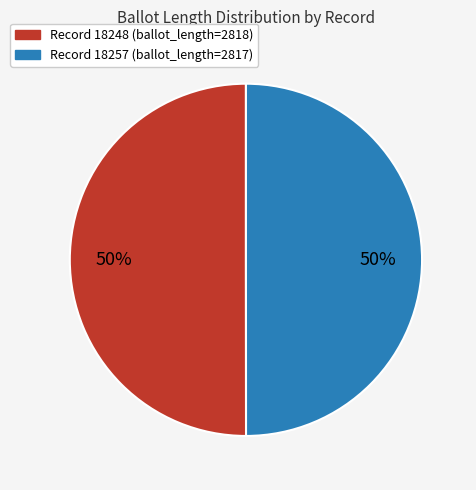

To the nearest percent, what is the average slice percentage?

50%